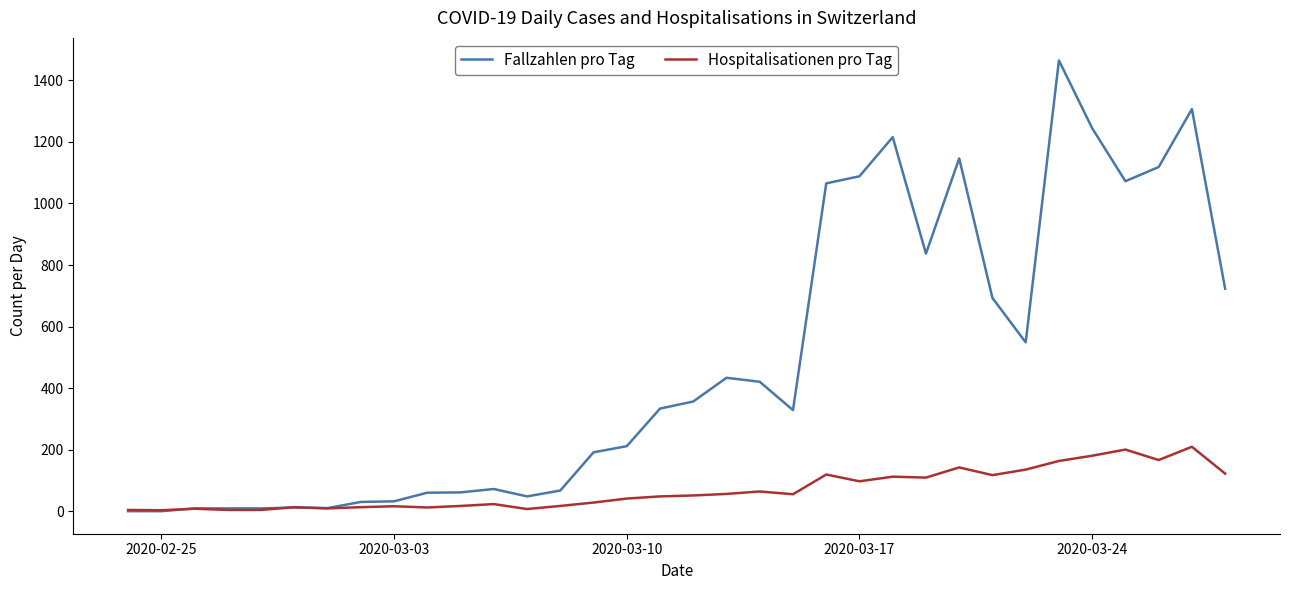

What is the maximum value for Hospitalisationen pro Tag?

210